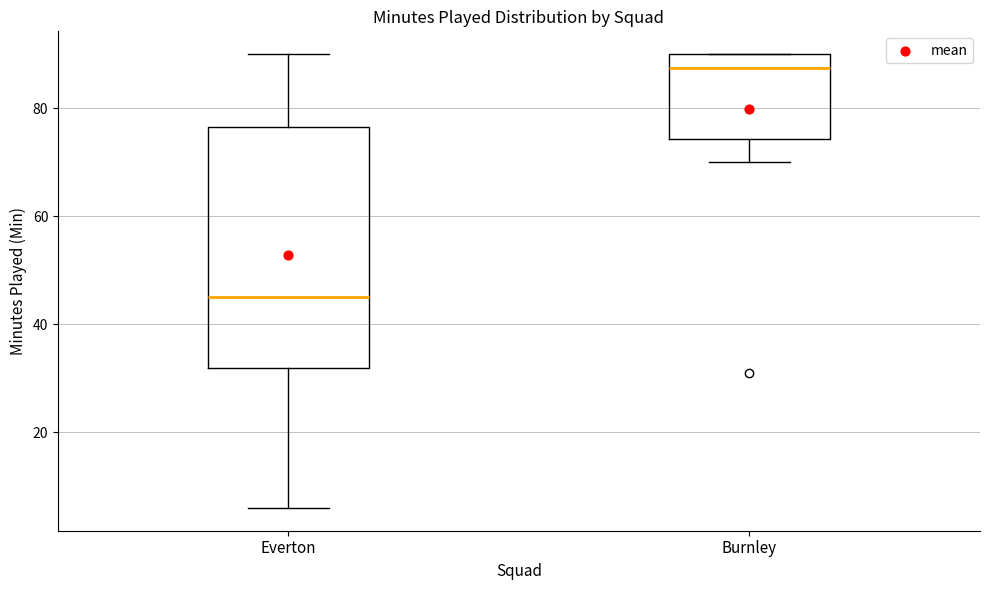

Which box has the lowest median line?

Everton